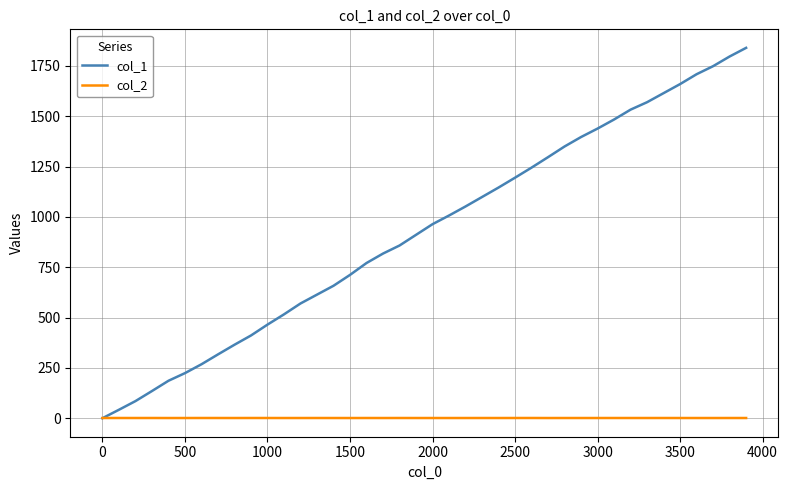

List the series in order of their overall mean, lowest first.

col_2, col_1